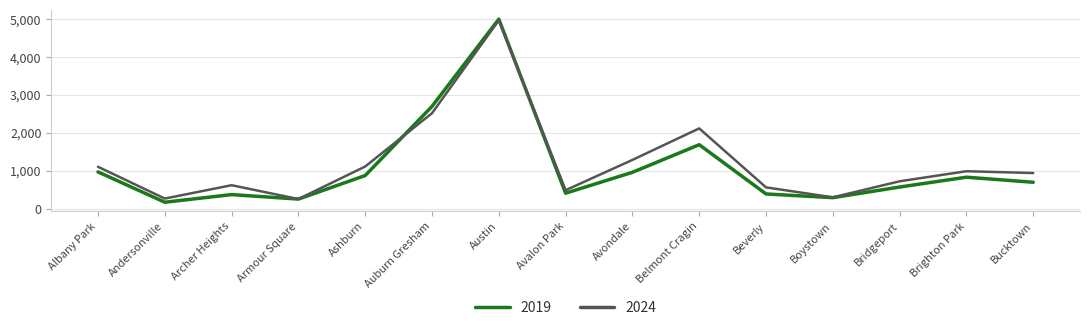

What is the highest value of the 2019 series?

5008